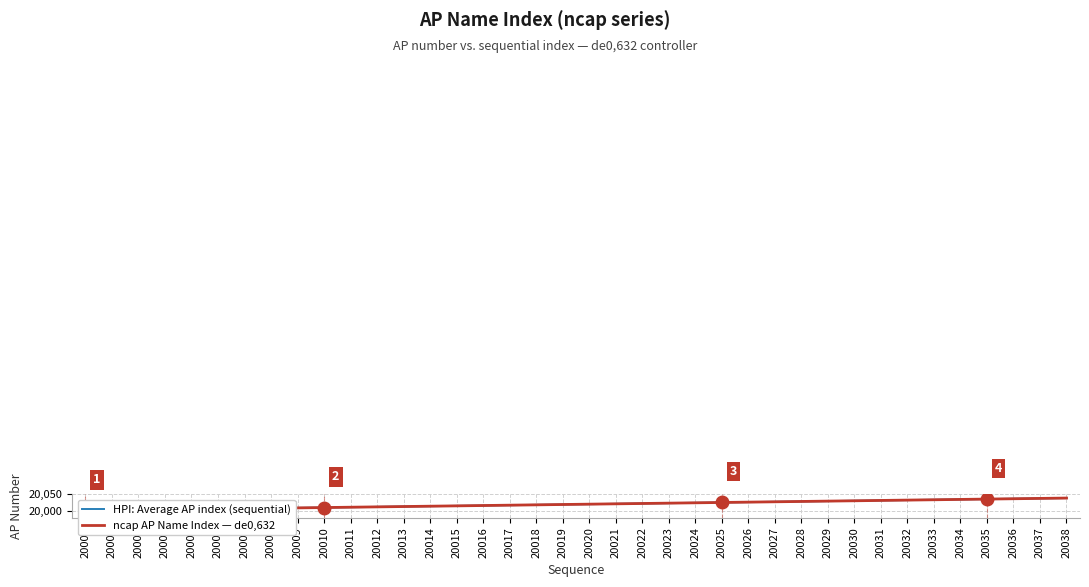

What is the difference between the HPI: Average AP index (sequential) values at 20014 and 20016?

2